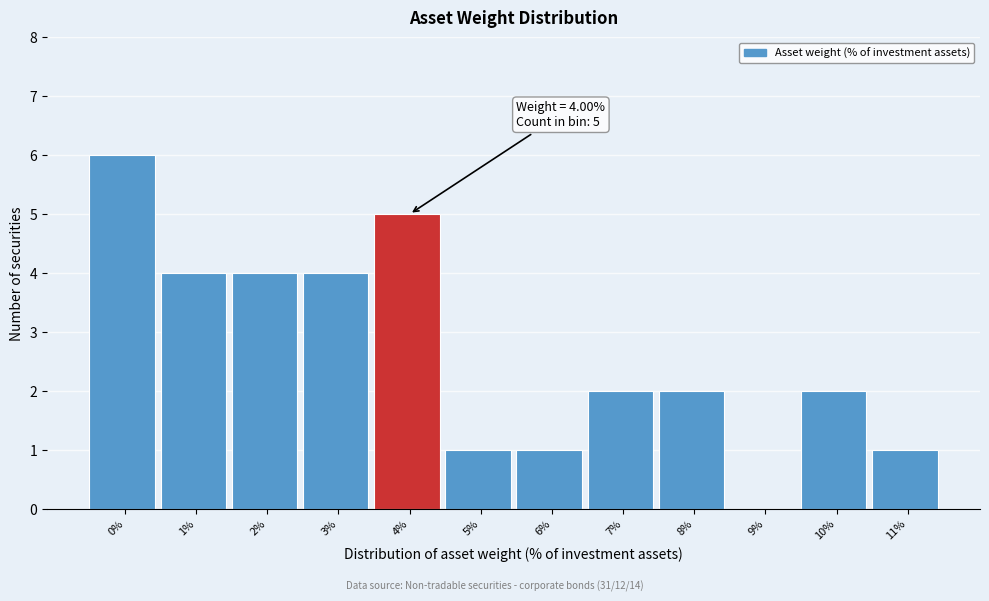

Reading left to right, what are all the values shown in this chart?

0%=6	1%=4	2%=4	3%=4	4%=5	5%=1	6%=1	7%=2	8%=2	9%=0	10%=2	11%=1